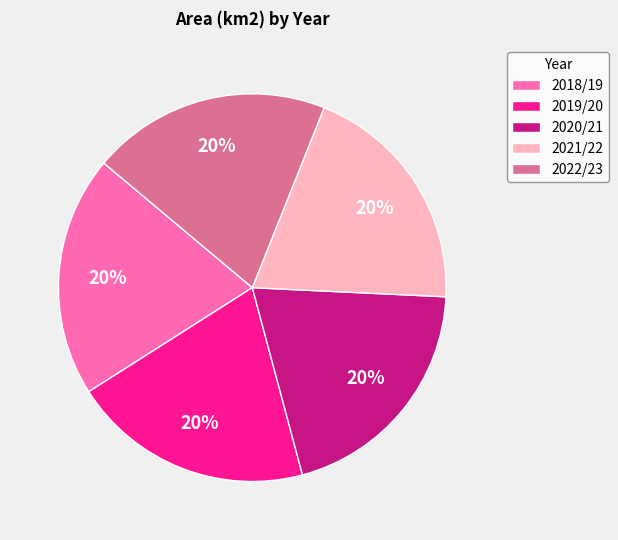

Is the sum of 2019/20 and 2018/19 greater than half?

No